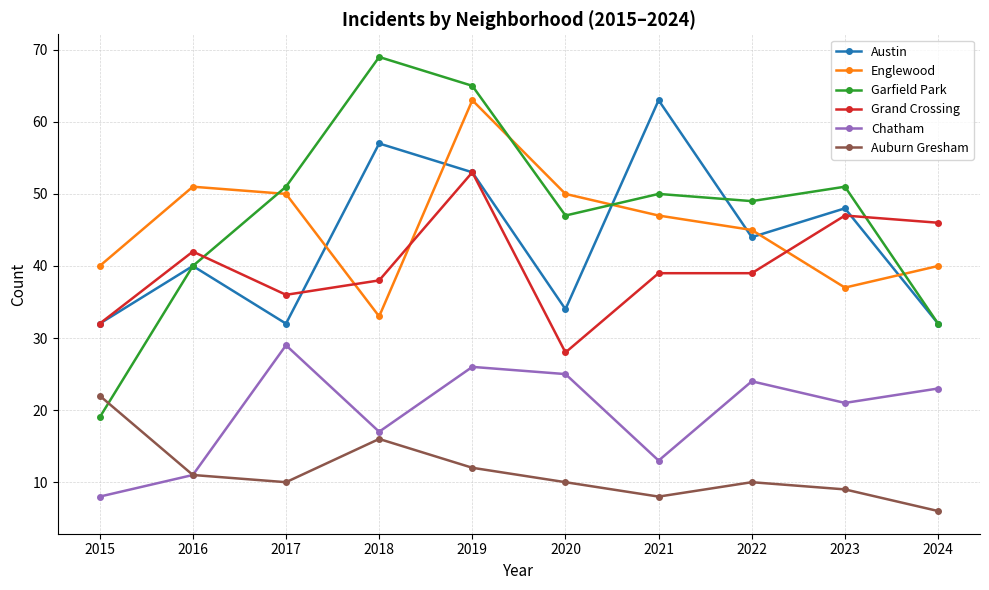

What is the value of the Chatham point at the 7th from the left?

13